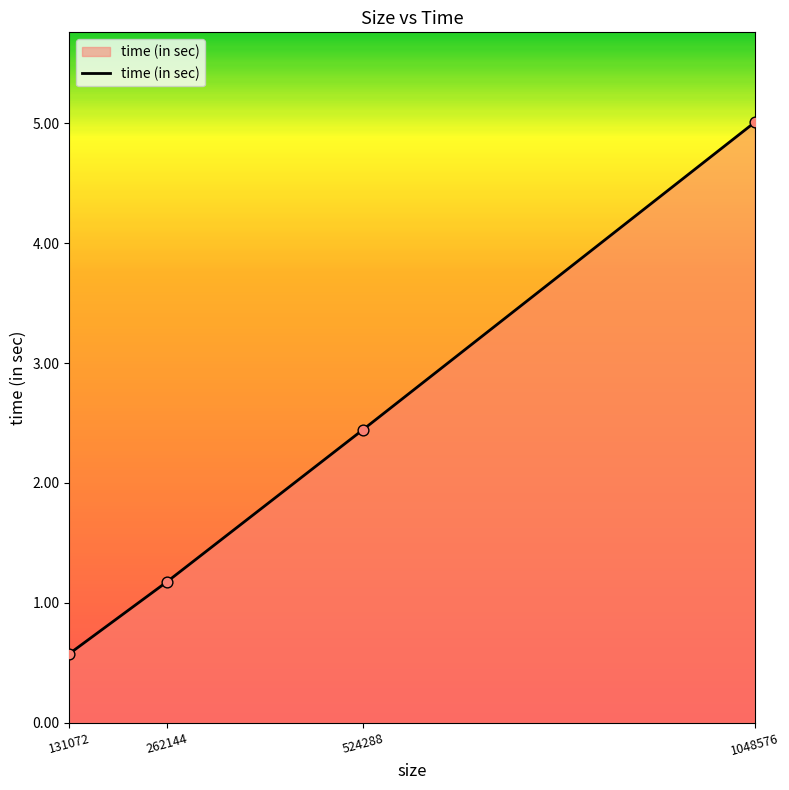

Between 131072 and 1048576, which is larger?

1048576